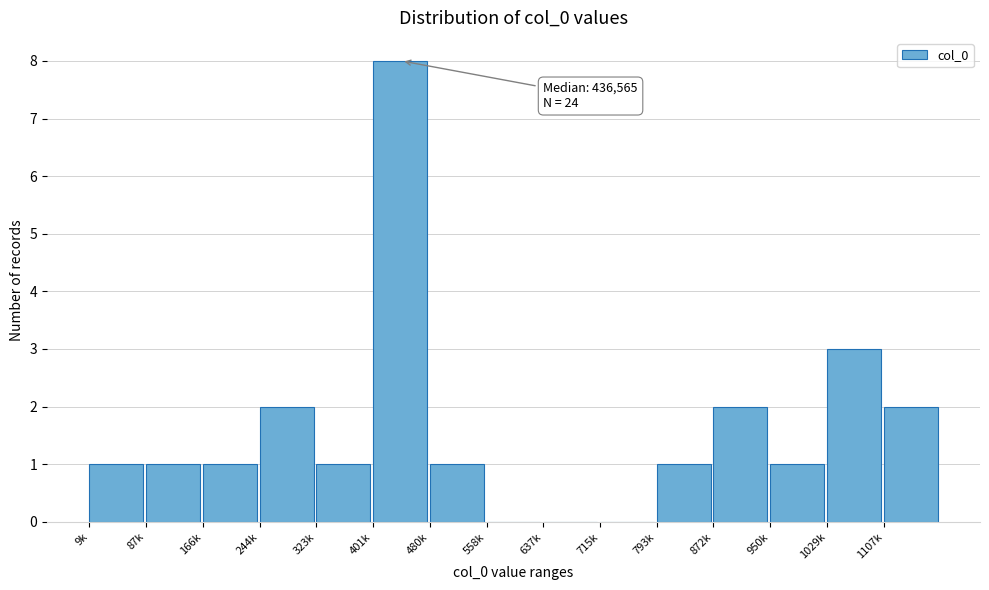

Reading left to right, extract all data points from this chart.

9k=1	87k=1	166k=1	244k=2	323k=1	401k=8	480k=1	558k=0	637k=0	715k=0	793k=1	872k=2	950k=1	1029k=3	1107k=2